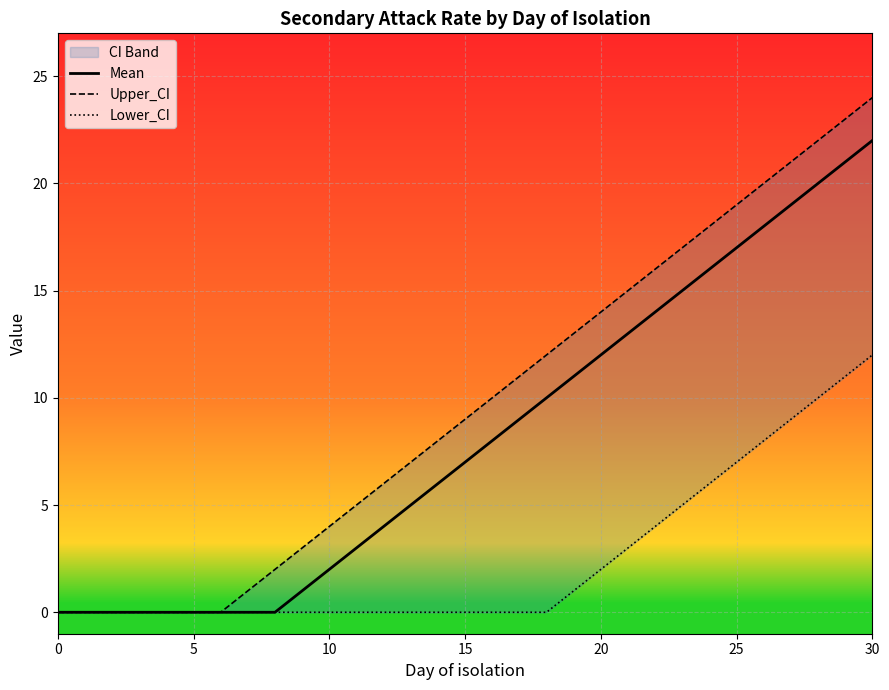

At which category is the sum across all series the highest?

30